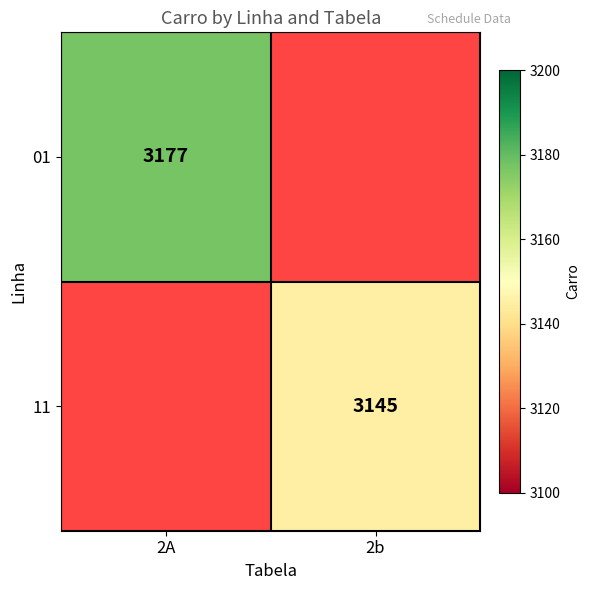

The 11 series shows 3145 at 2b. True or false?

True